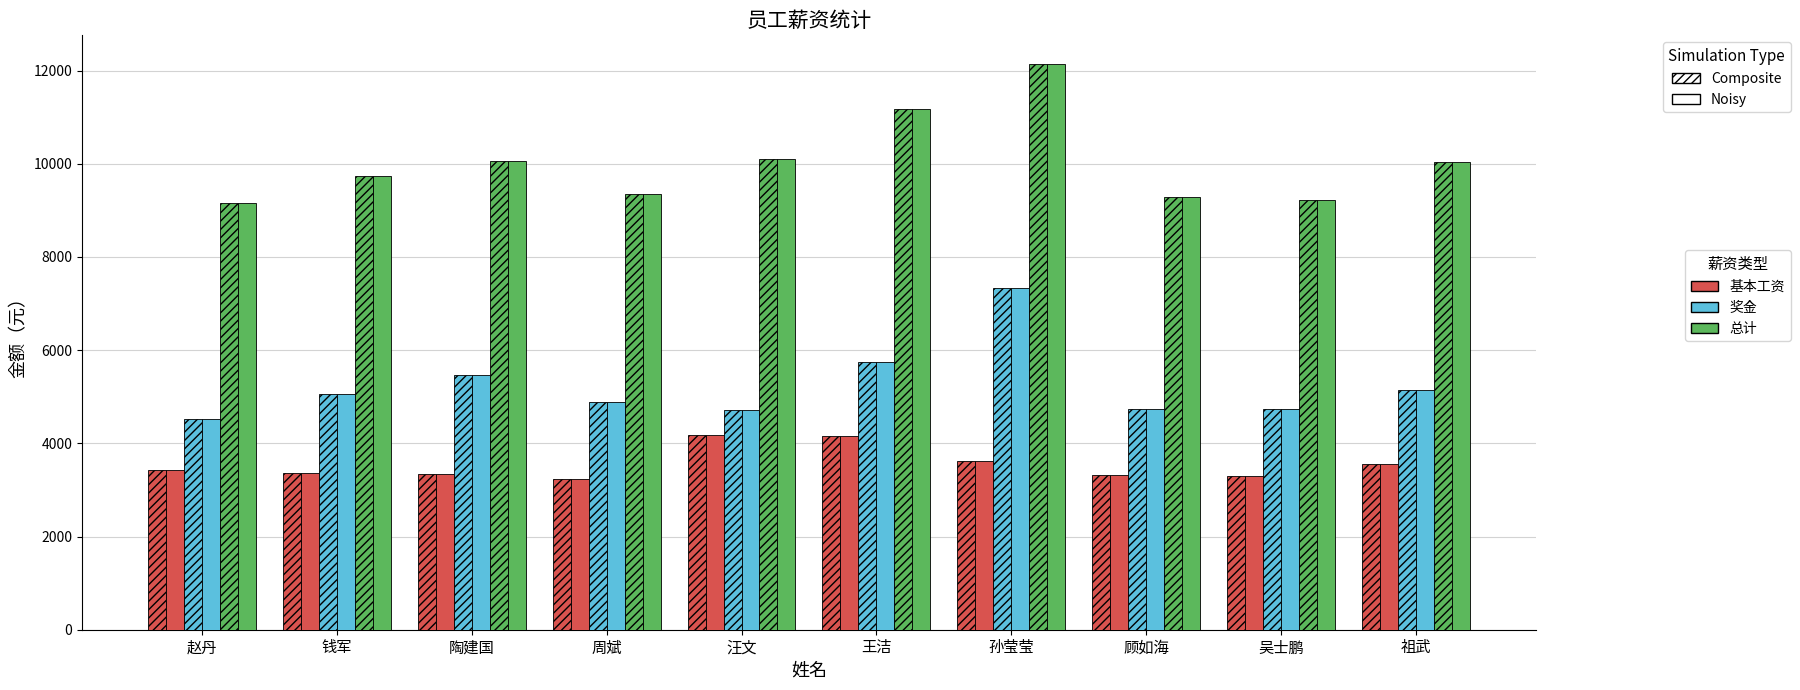

What is the difference between the highest and lowest values at 陶建国?

6728